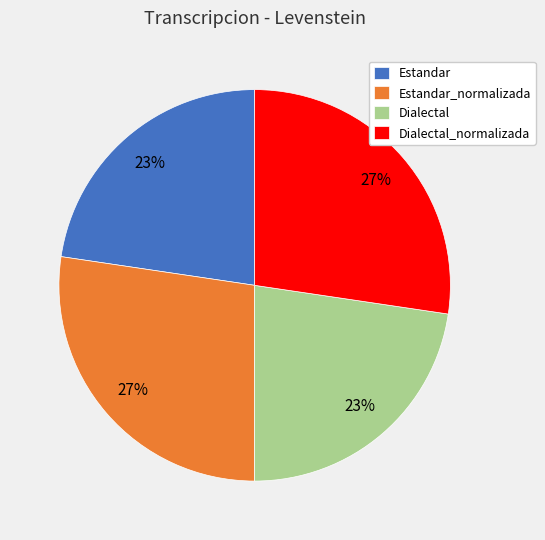

How many slices are in this pie chart?

4